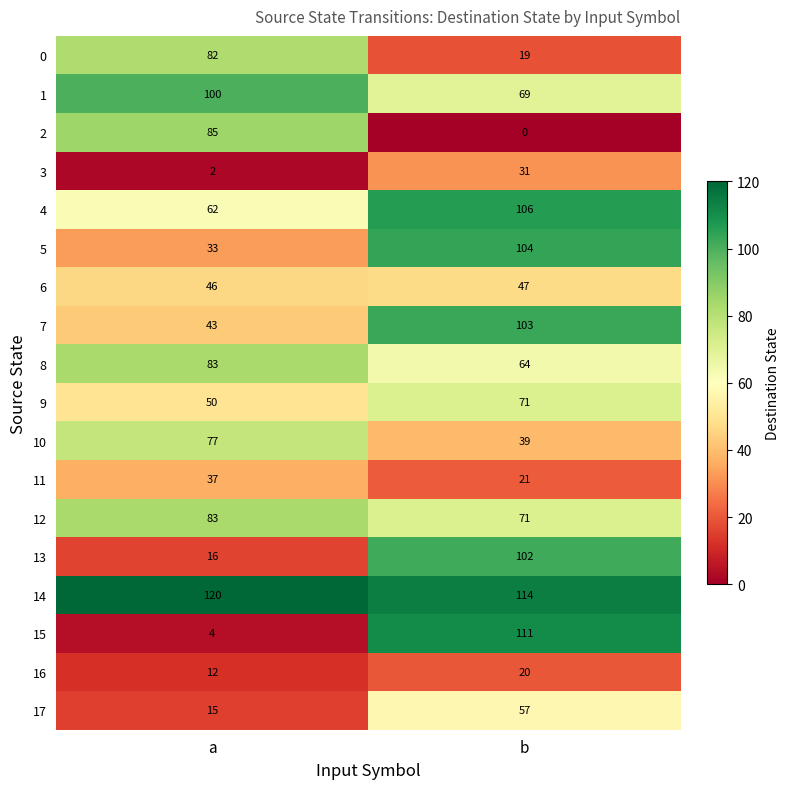

What is the total value across all series at b?

1149